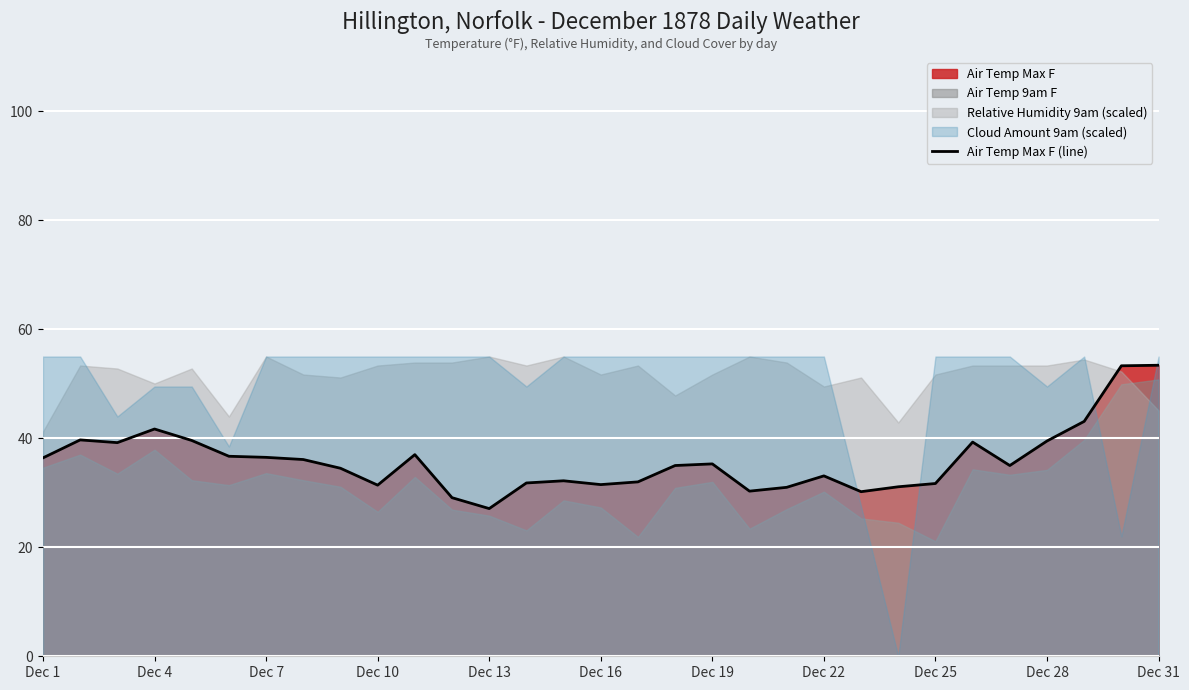

What is the minimum value for Air Temp Max F (line)?

27.1